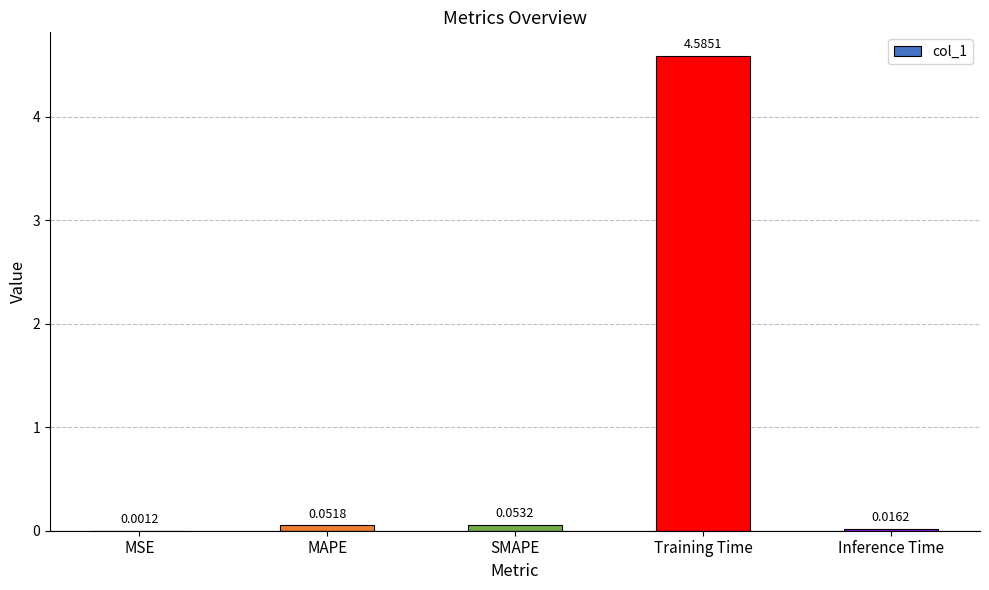

What is the sum of all values?

4.7